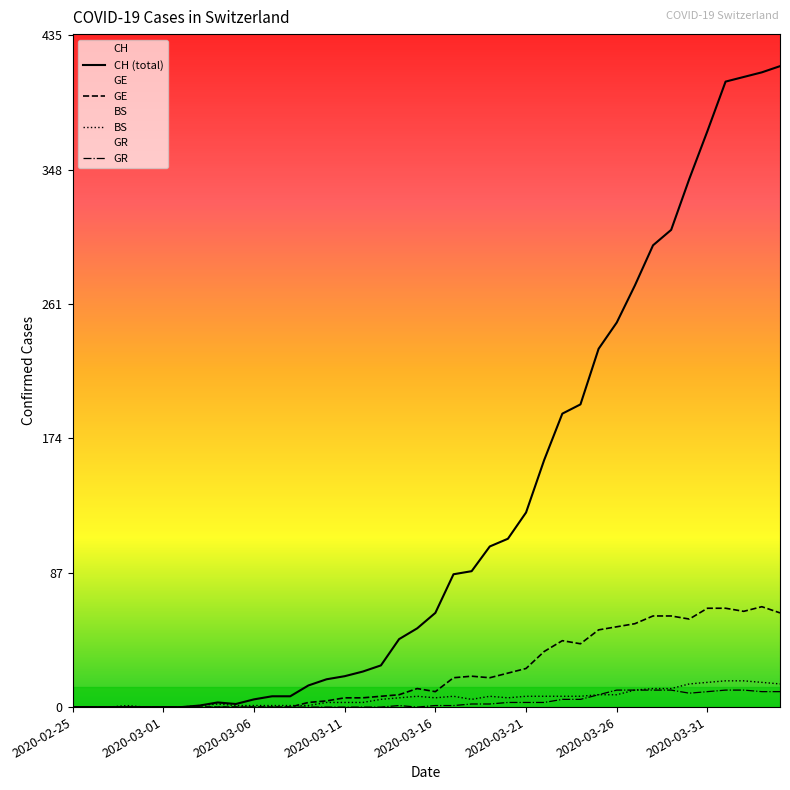

What is the difference between the maximum and minimum values in the CH (total) series?

415